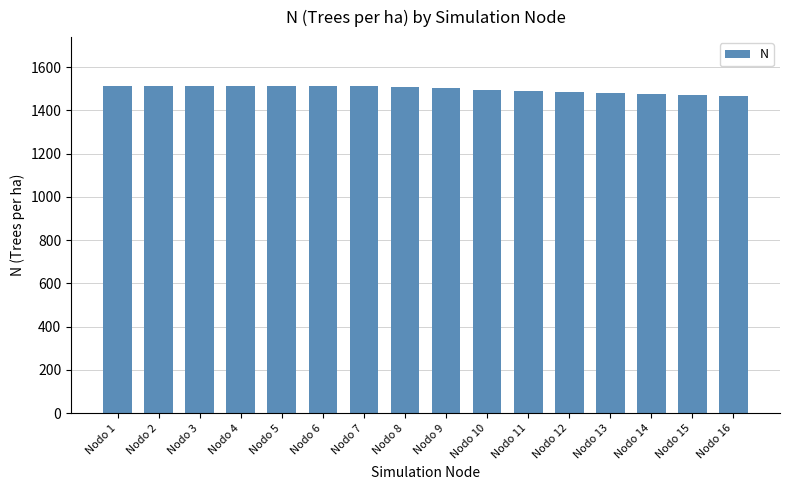

What is the difference between the values at Nodo 14 and Nodo 9?

25.7